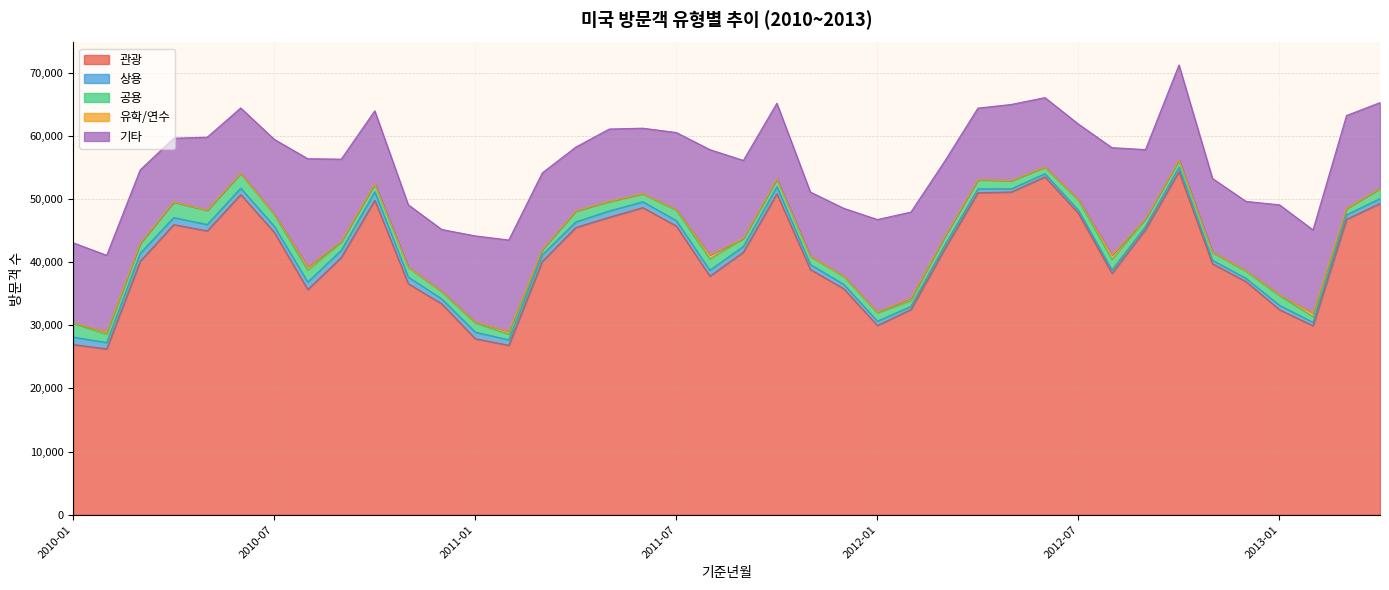

How many interior local valleys does the 기타 series have?

11